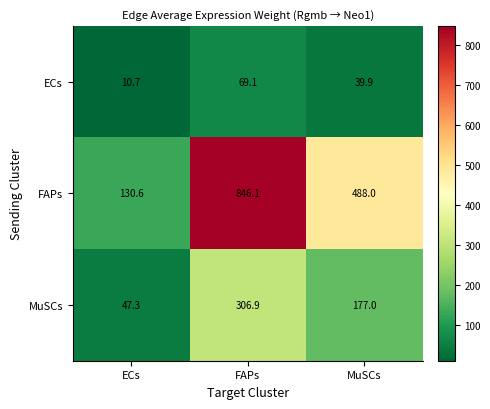

Count the number of data series in this chart.

3